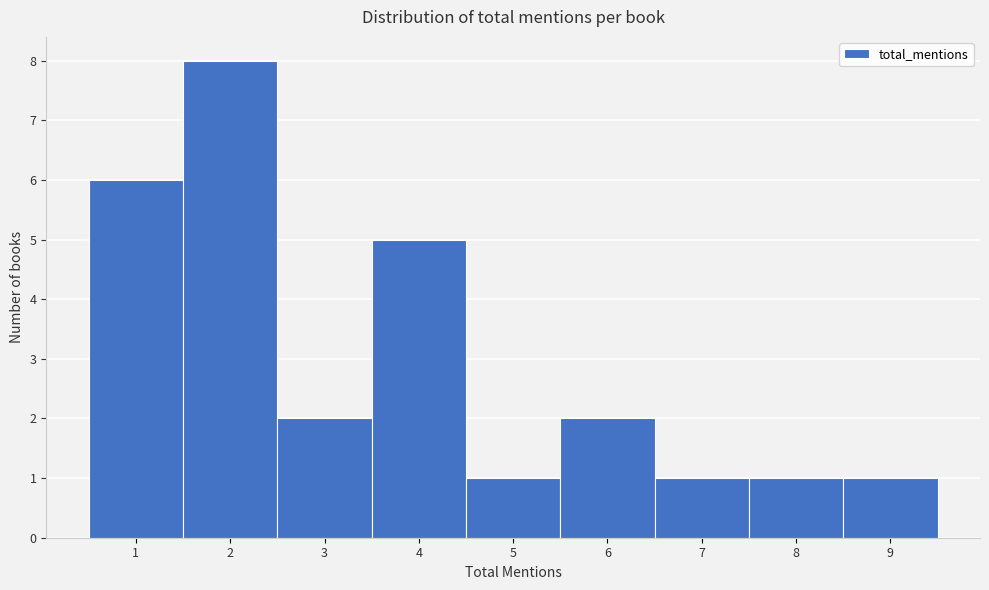

Reading left to right, list every bar in this chart as the range it spans on the x-axis followed by its height. The values are not printed on the chart, so give them approximately, as read against the axis.

0.5 to 1.5: 6
1.5 to 2.5: 8
2.5 to 3.5: 2
3.5 to 4.5: 5
4.5 to 5.5: 1
5.5 to 6.5: 2
6.5 to 7.5: 1
7.5 to 8.5: 1
8.5 to 9.5: 1